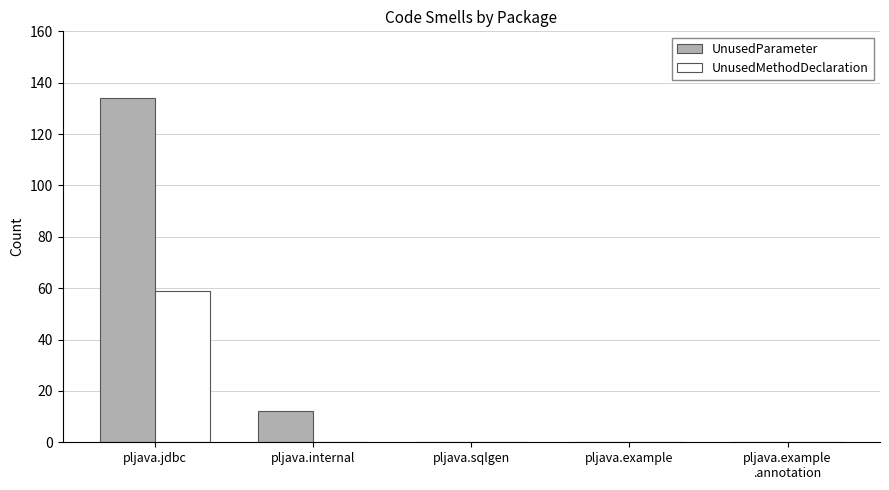

Count the number of categories in the chart.

5